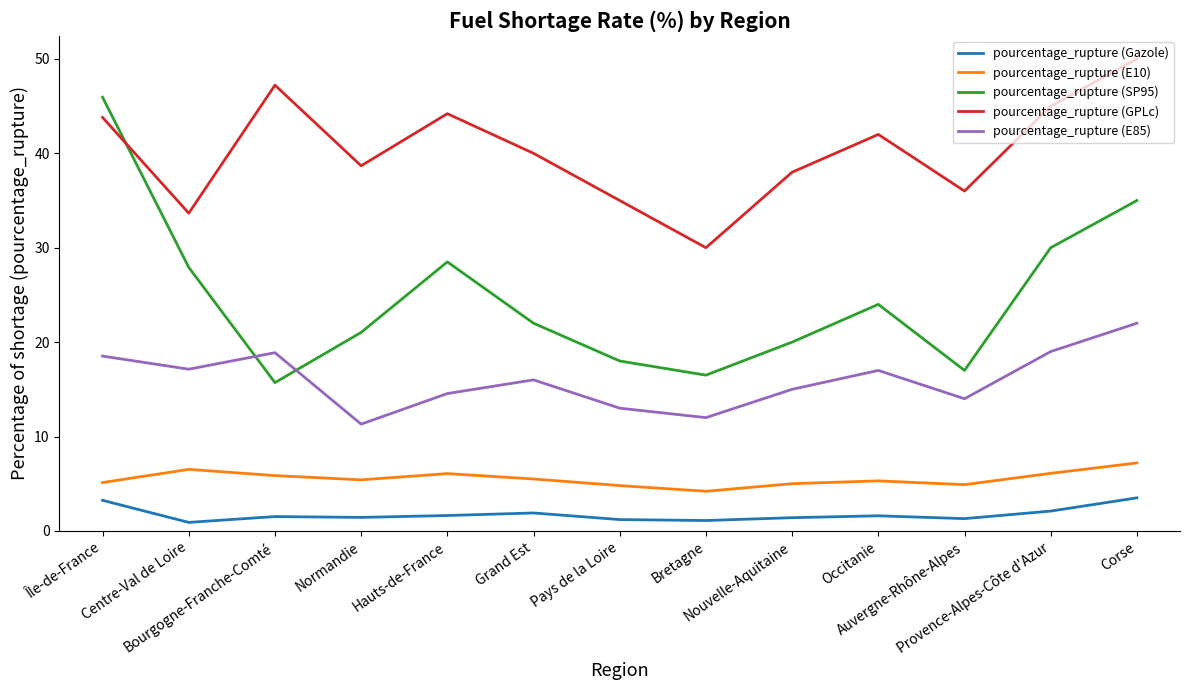

At which category does pourcentage_rupture (Gazole) reach its first local valley?

Centre-Val de Loire